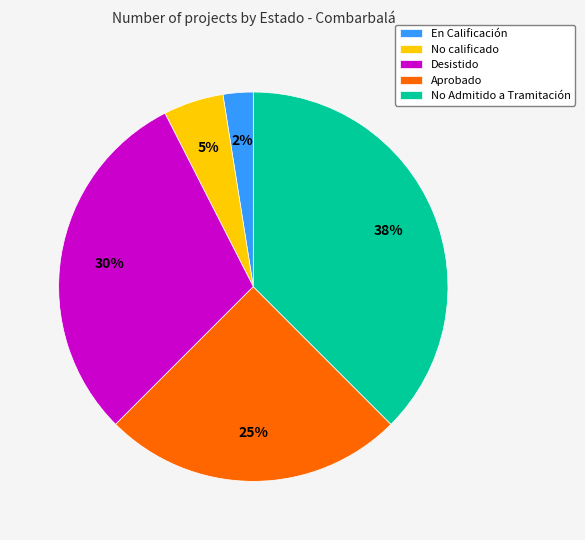

How many segments does this pie chart have?

5